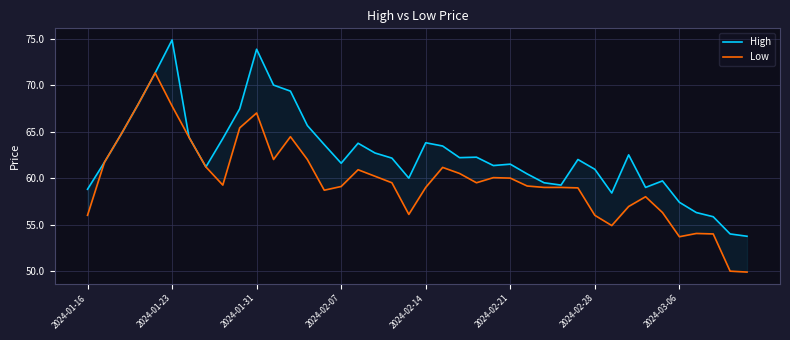

What position from the left is 21?

22